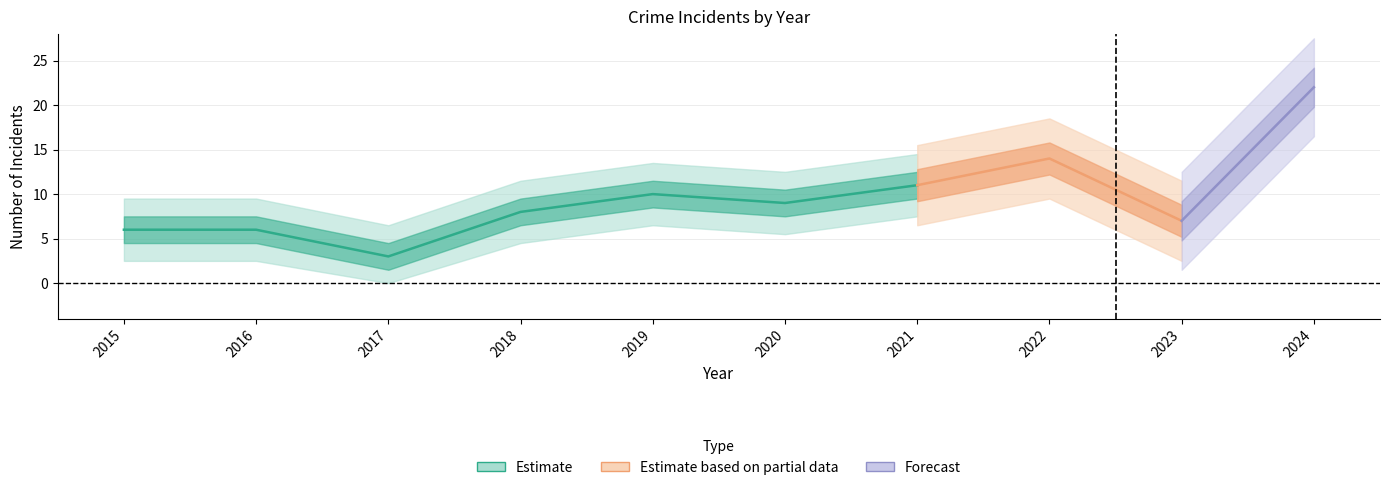

At which category is the sum across all series the highest?

2024